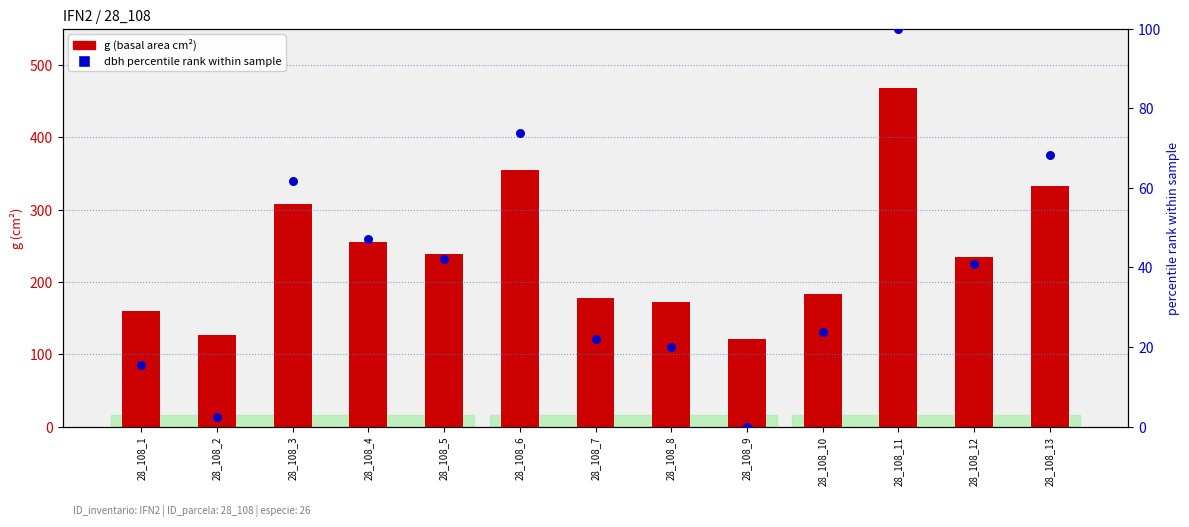

What are all the series names shown in the legend?

g (basal area cm²), dbh percentile rank